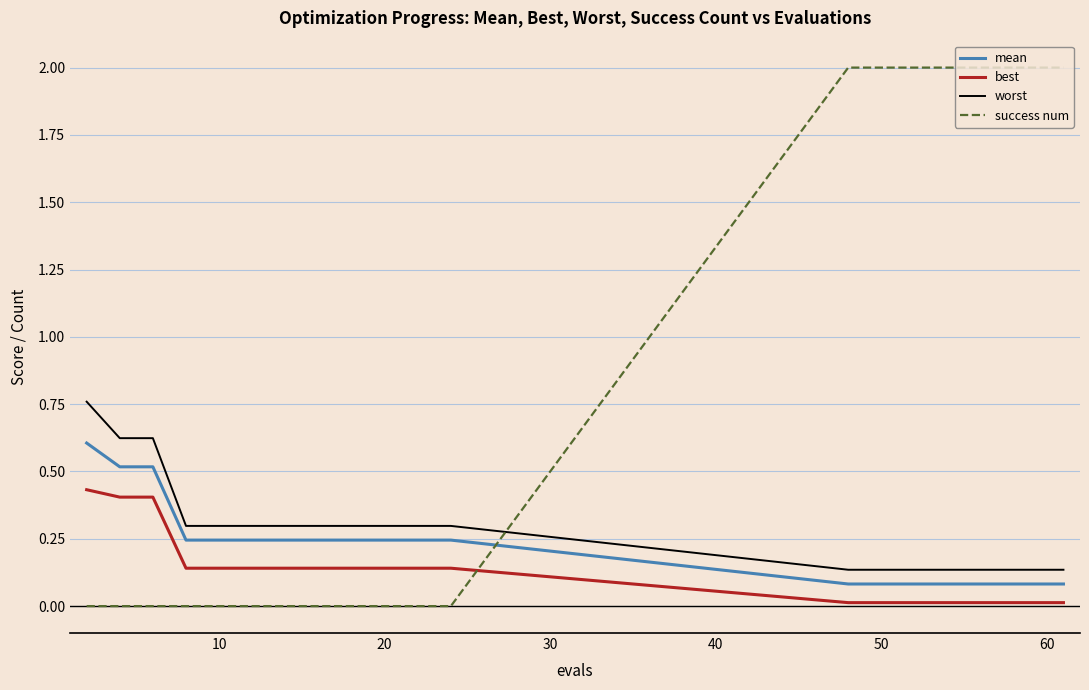

What is the difference between the maximum and minimum values in the success num series?

2.0